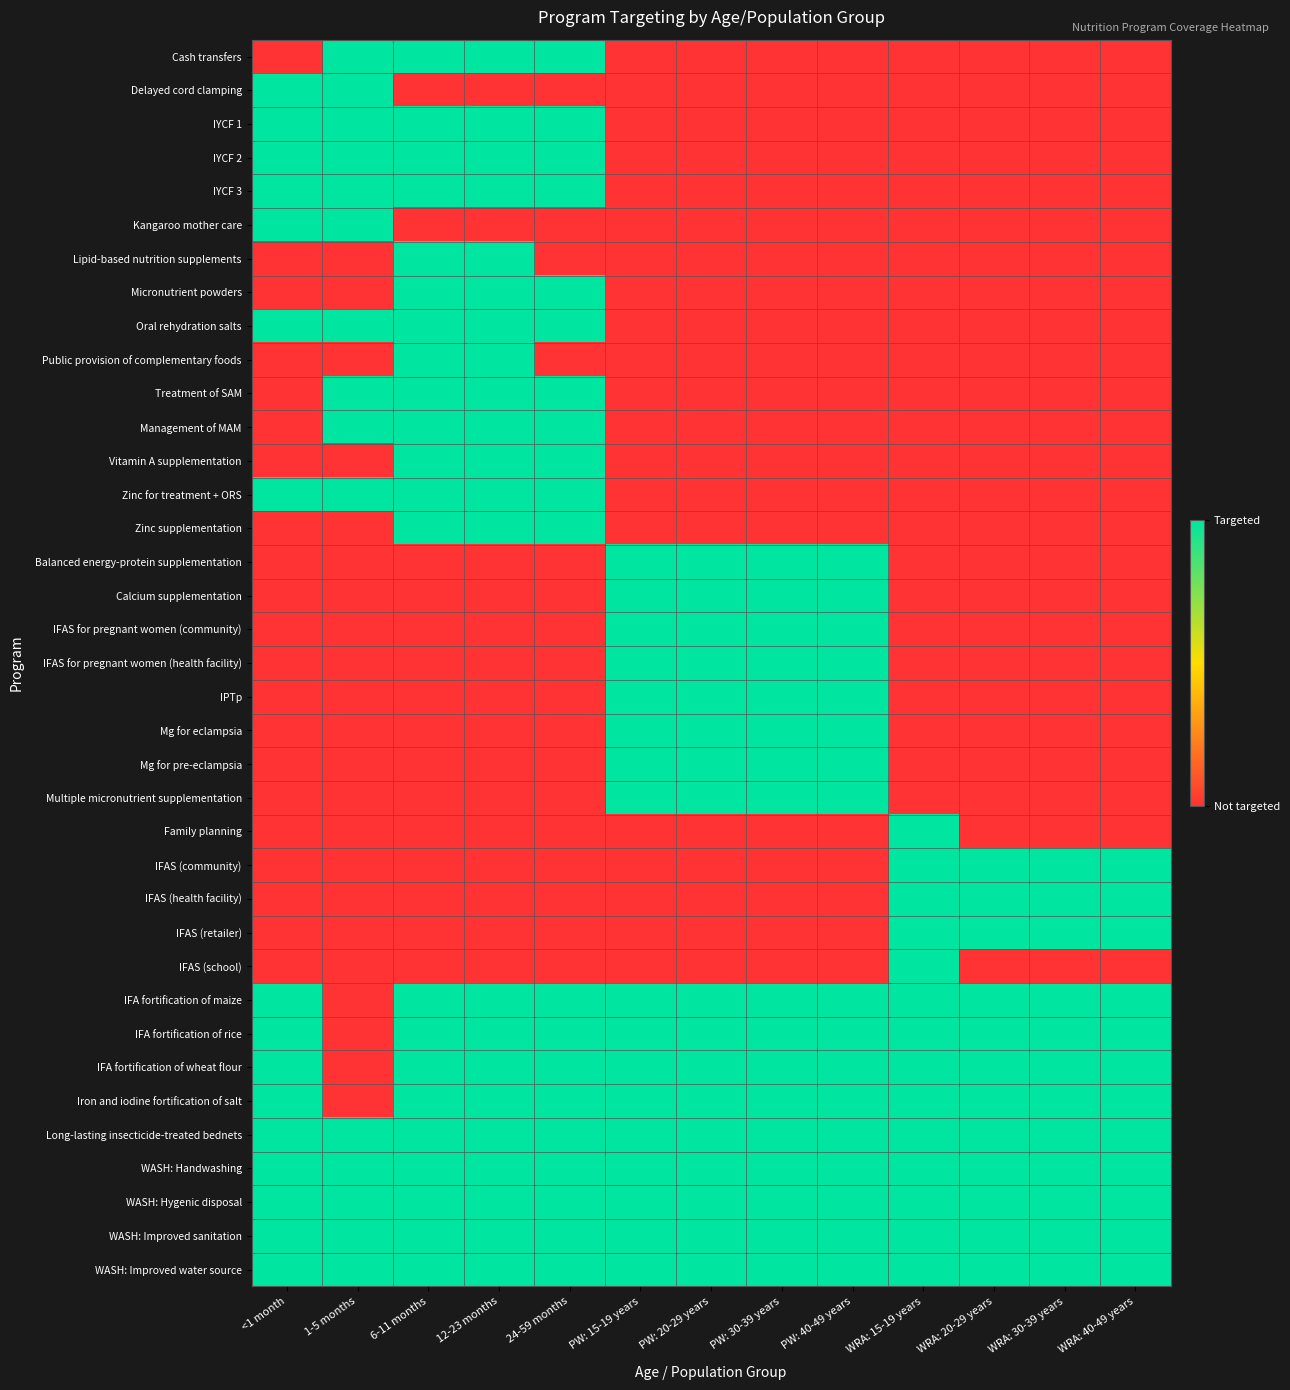

What is the maximum value shown in the chart?

1